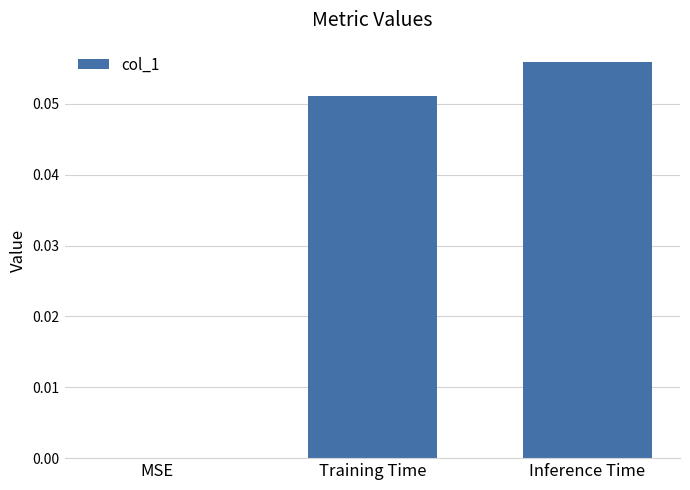

What is the change in value from MSE to Training Time?

+0.1